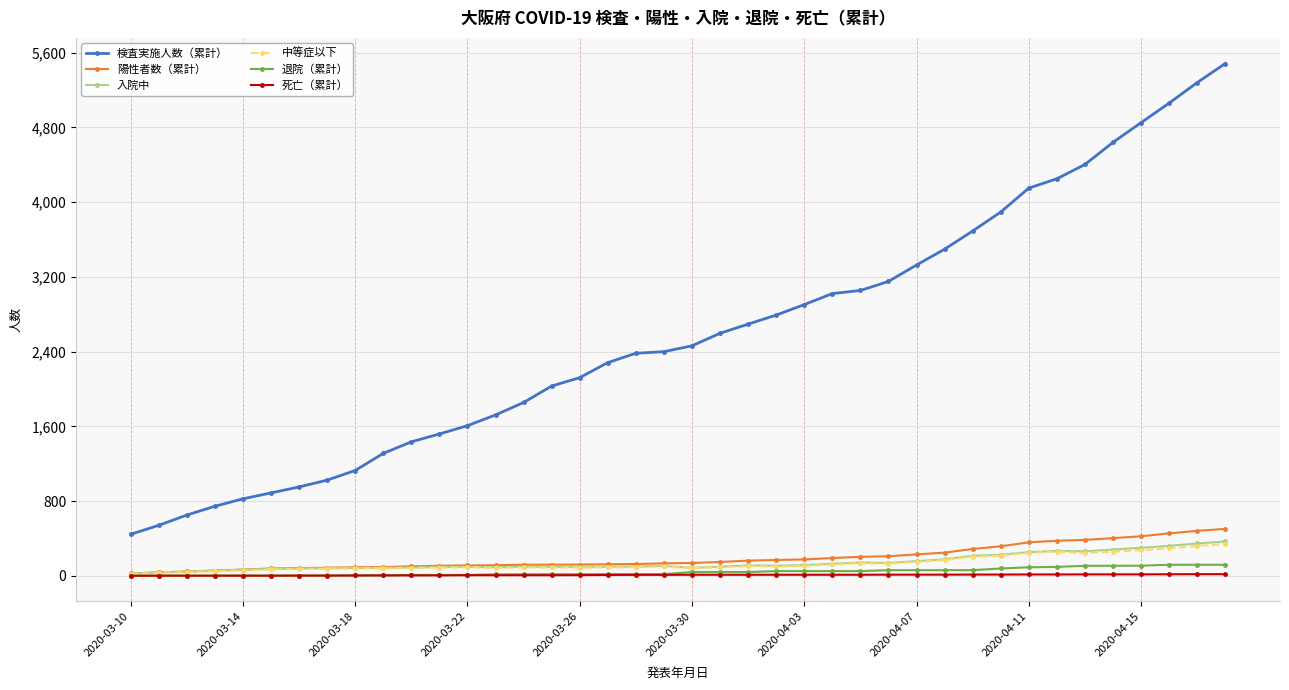

True or false: 検査実施人数（累計） and 陽性者数（累計） intersect in this chart.

False